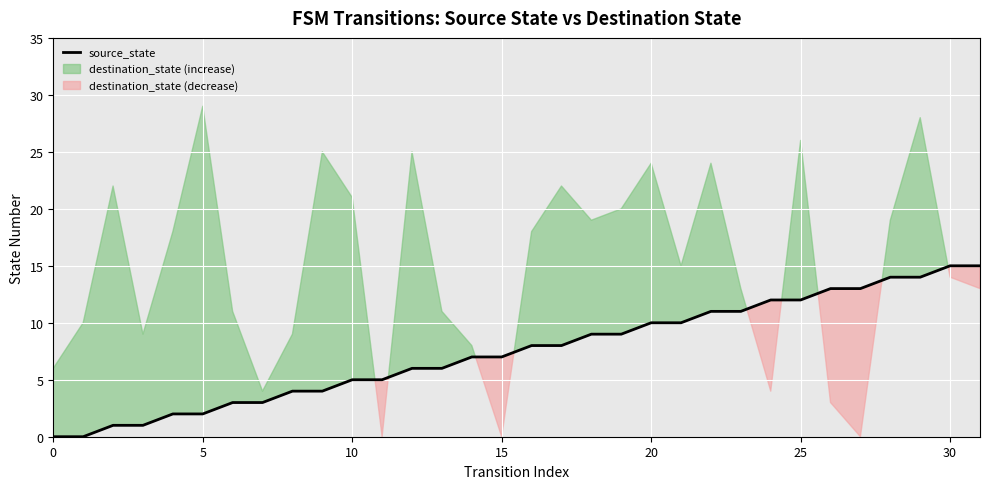

Is this an area chart (filled region under the line)?

No